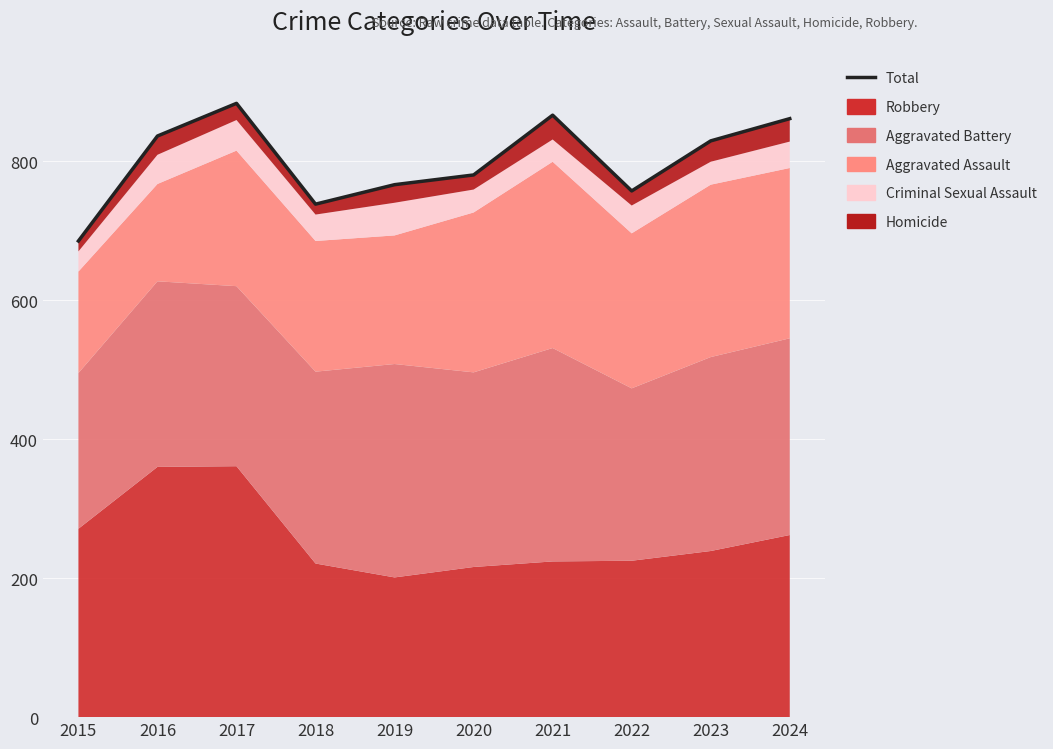

Rank the categories by value from highest to lowest.

2017, 2021, 2024, 2016, 2023, 2020, 2019, 2022, 2018, 2015